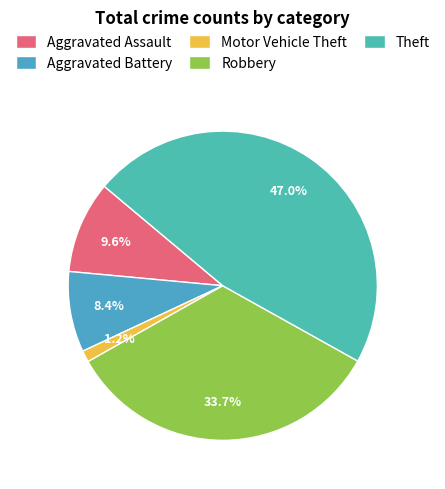

Is there a majority slice in this chart?

No